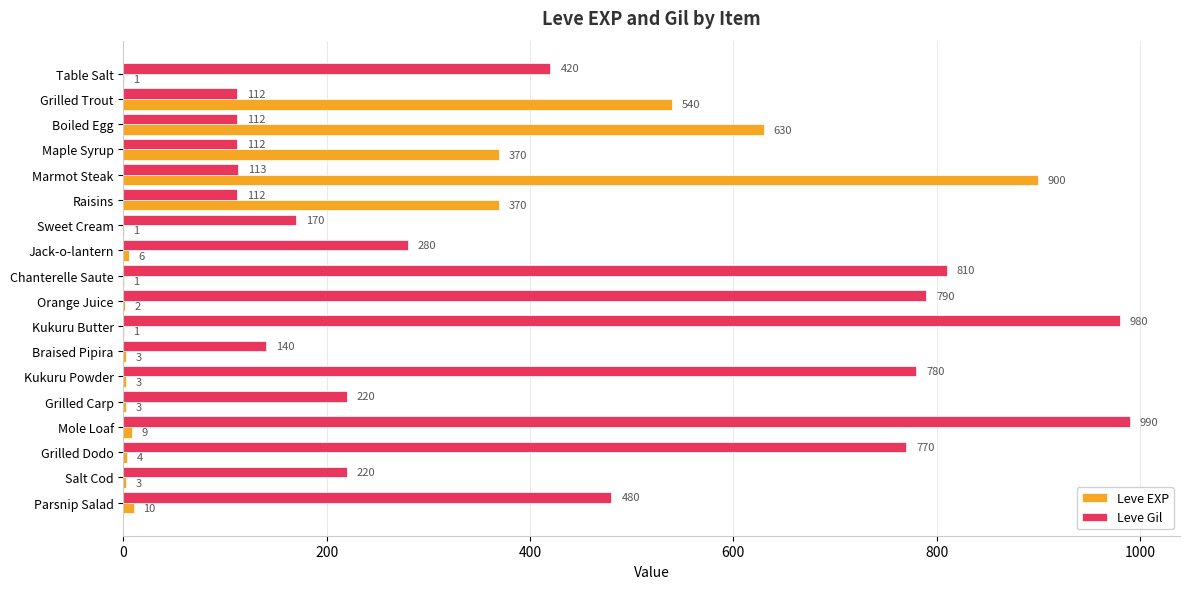

Is it true that Leve Gil equals 97 at Grilled Carp?

False